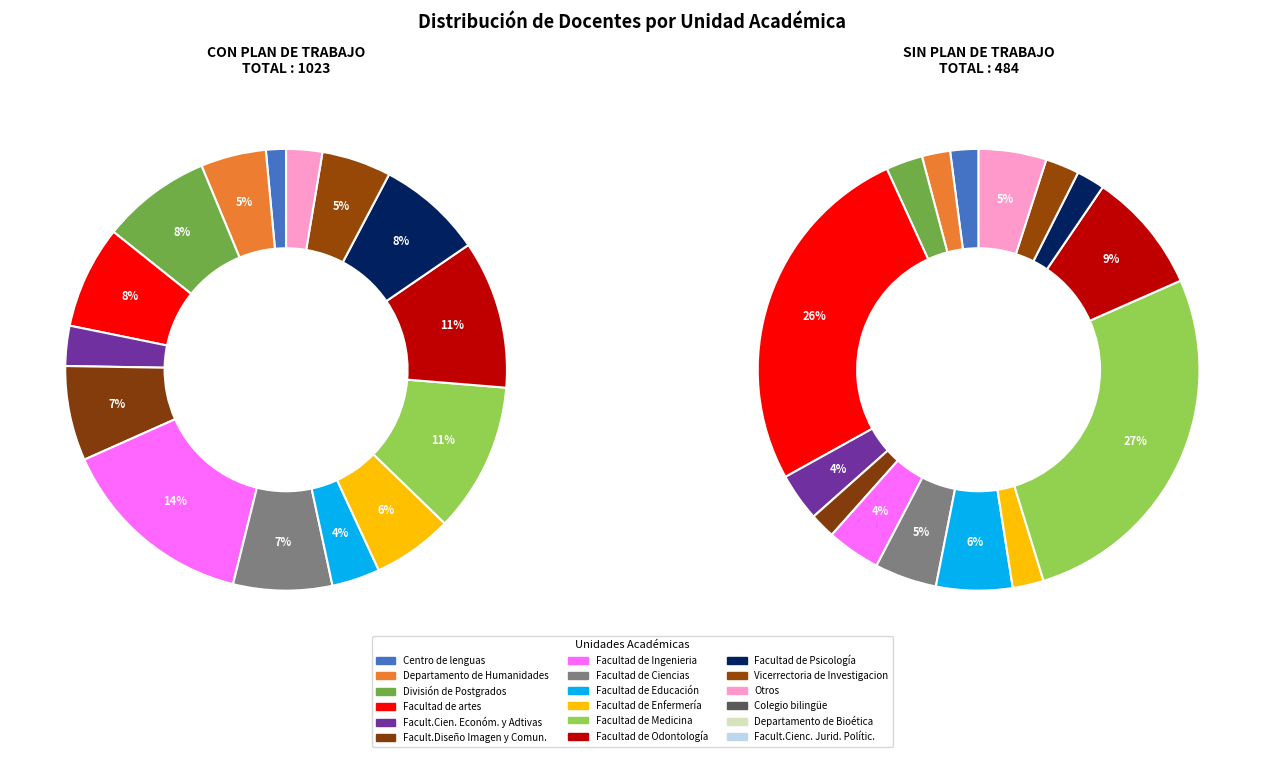

Does Facult.Cienc. Jurid. Polític. represent more than half of the total?

No